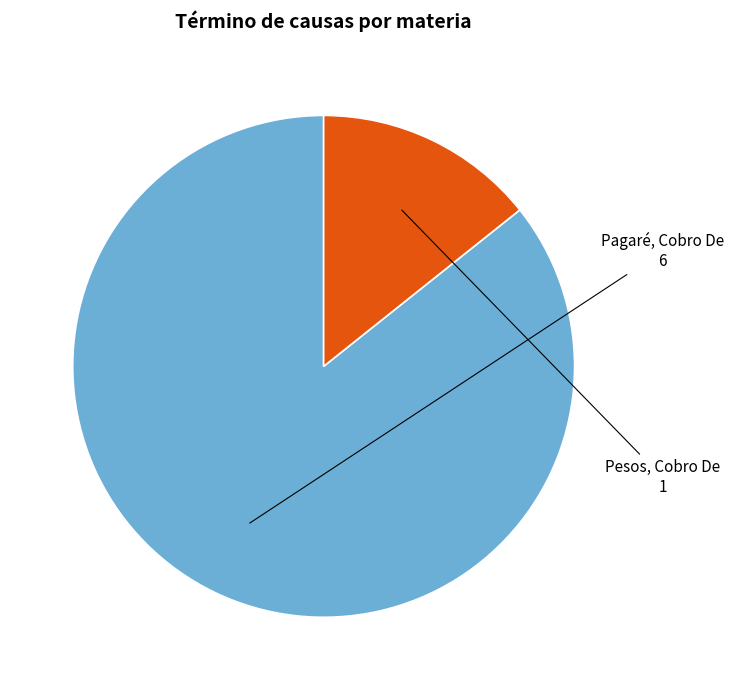

Which slice is the largest?

Pagaré, Cobro De